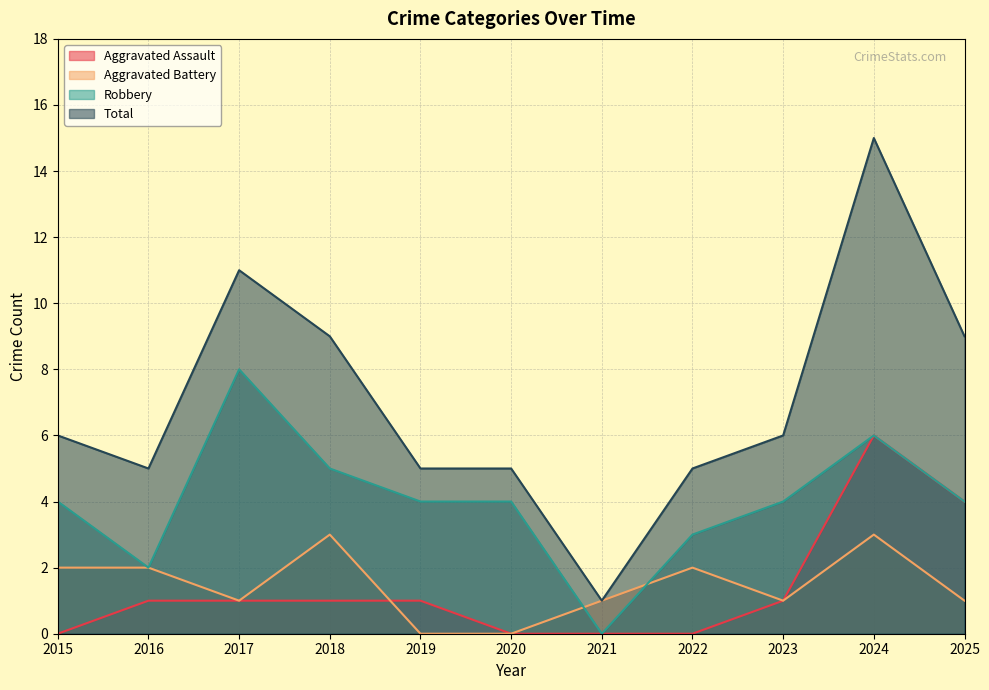

Between 2016 and 2021, which series saw the biggest shift?

Total